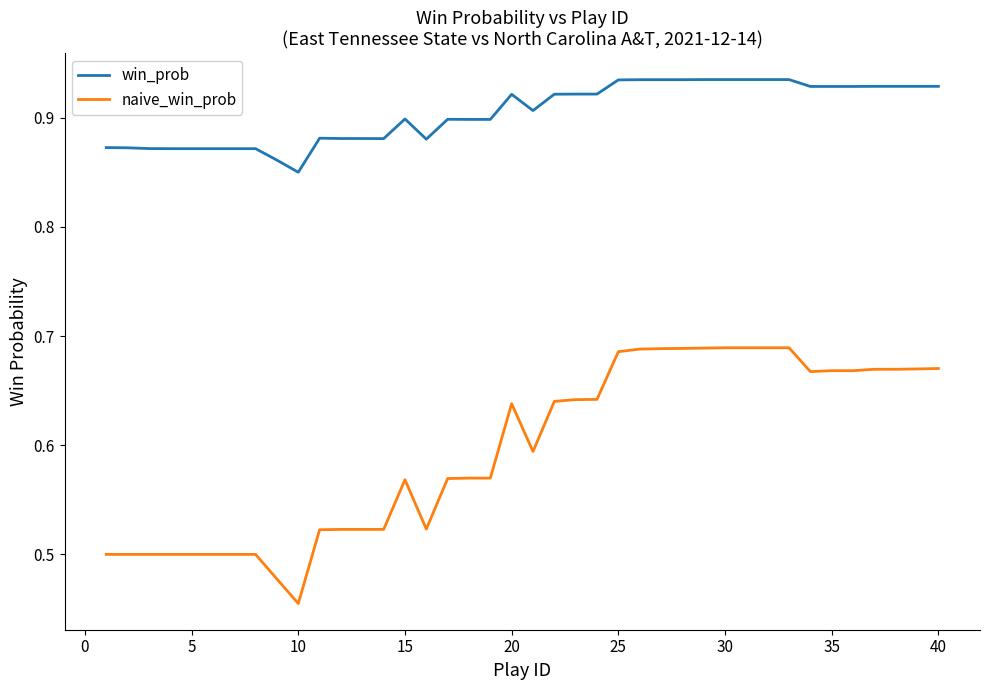

Which series has the largest range (max minus min)?

naive_win_prob